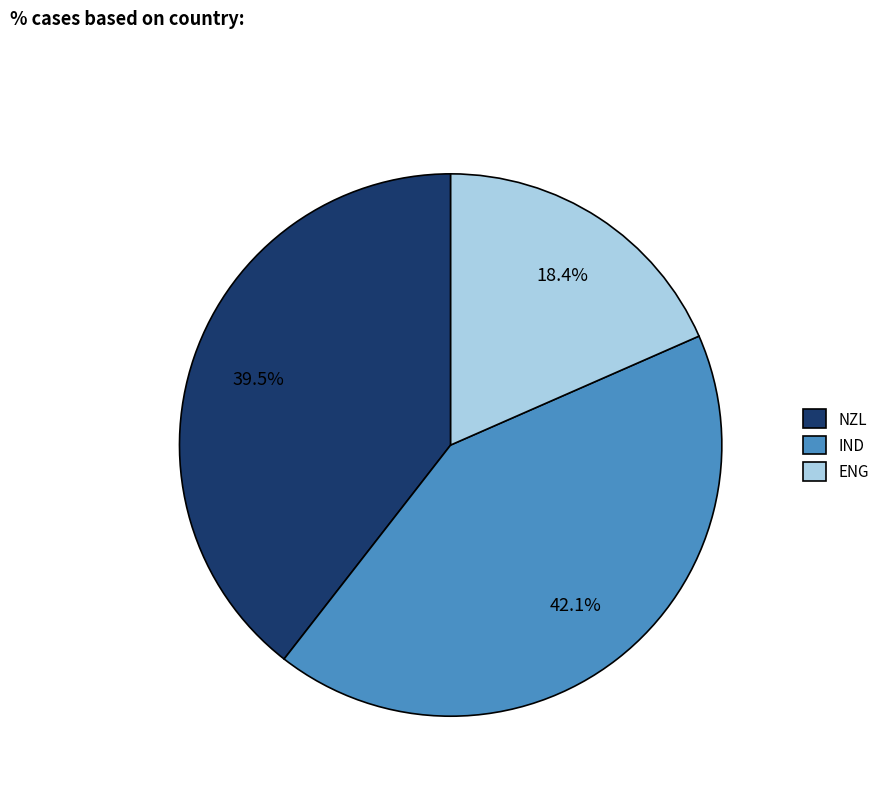

To the nearest percent, what is the difference between the largest and smallest slice percentages?

24%